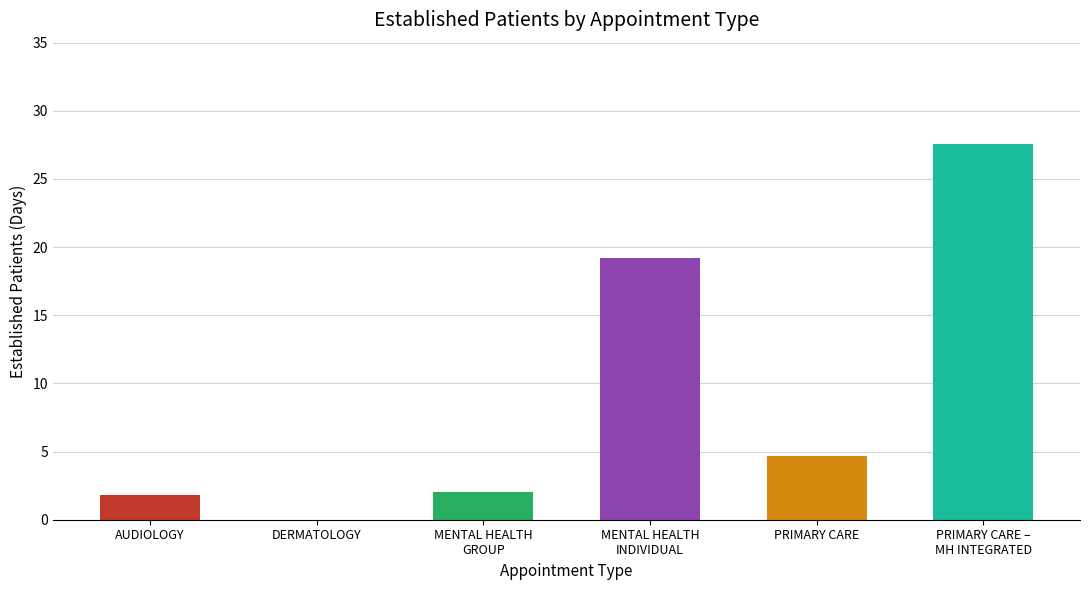

The chart shows a value of 3.2 at AUDIOLOGY. True or false?

False